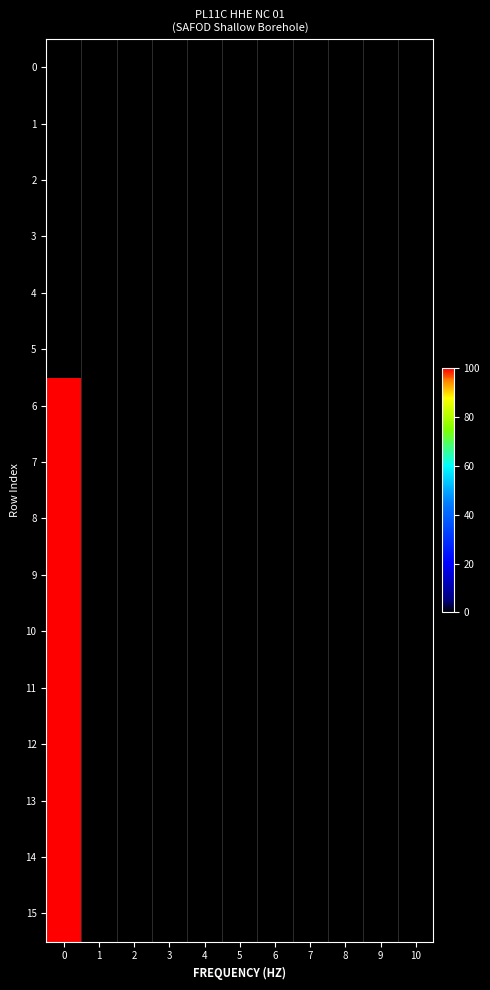

Rank the series by their maximum value, from lowest to highest.

0, 1, 2, 3, 4, 5, 6, 7, 8, 9, 10, 11, 12, 13, 14, 15